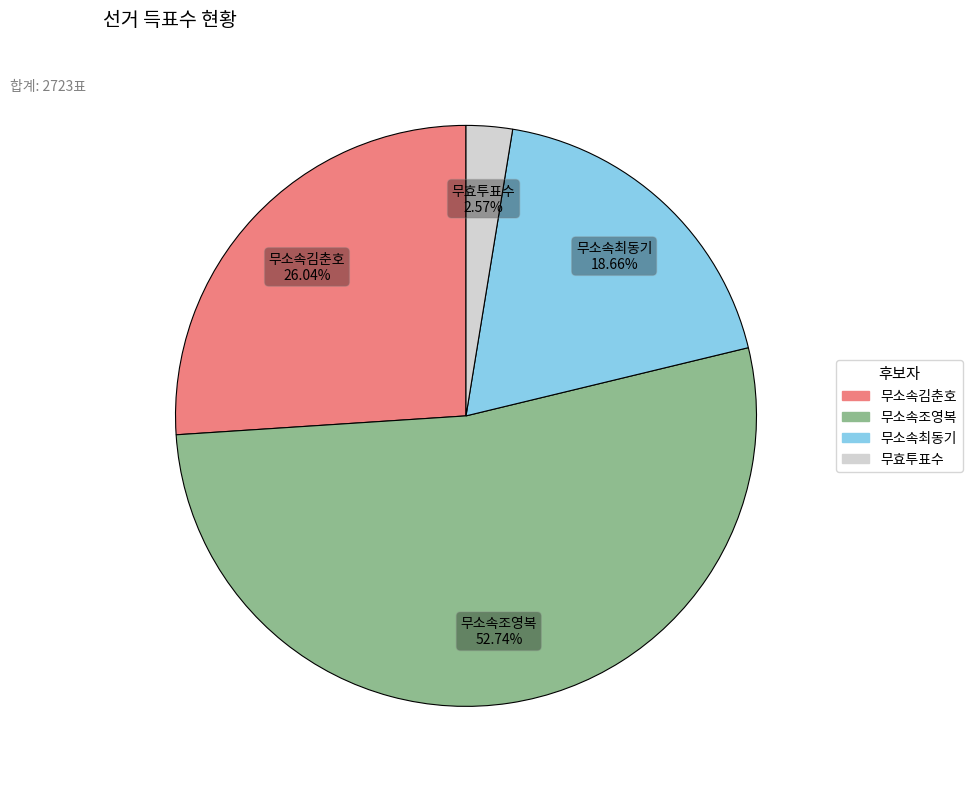

Which category accounts for the majority?

무소속조영복